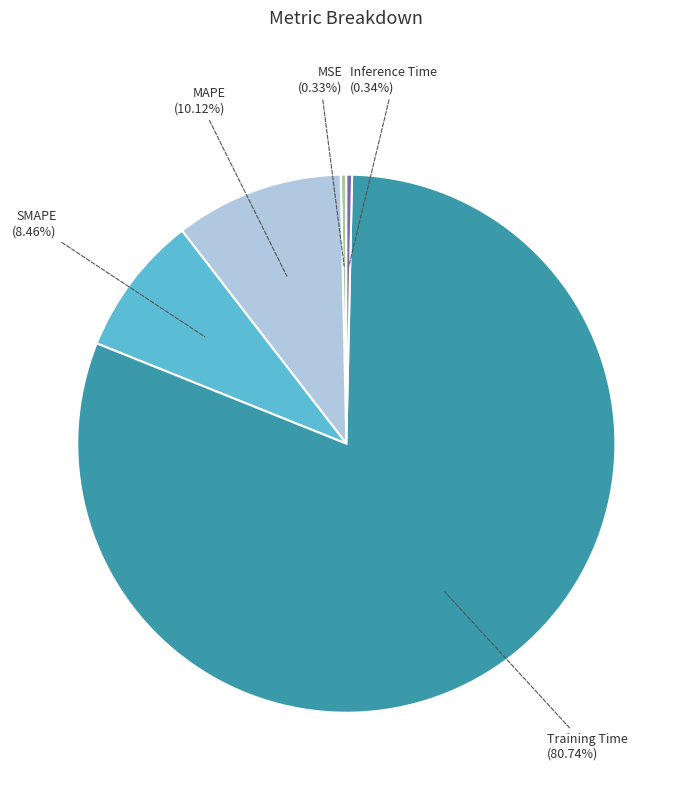

The Training Time slice represents 81% of the pie. True or false?

True